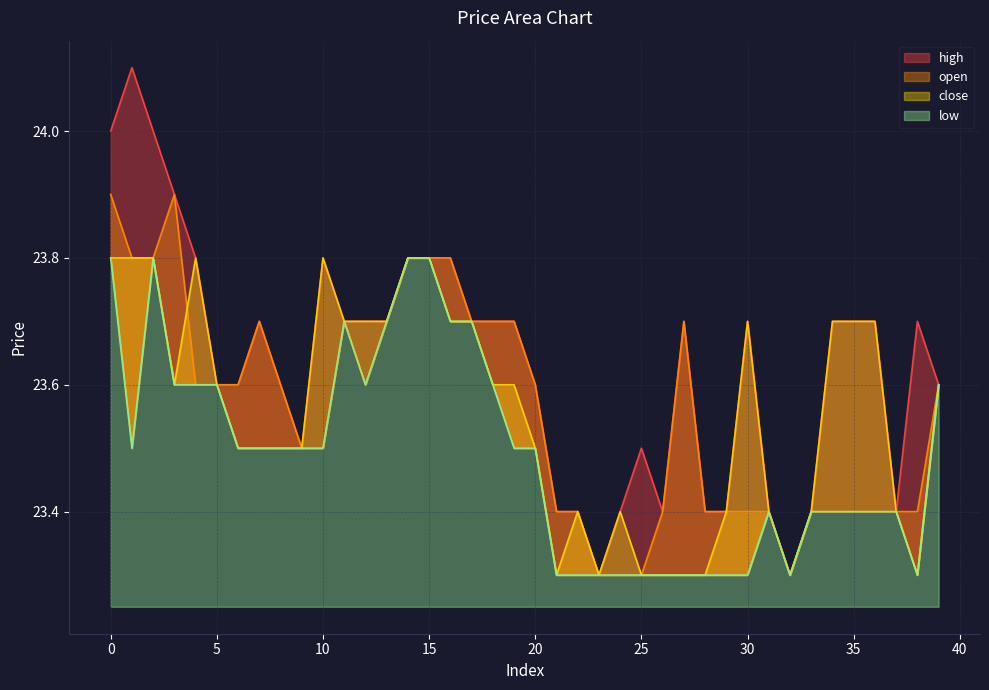

True or false: low and open intersect in this chart.

False